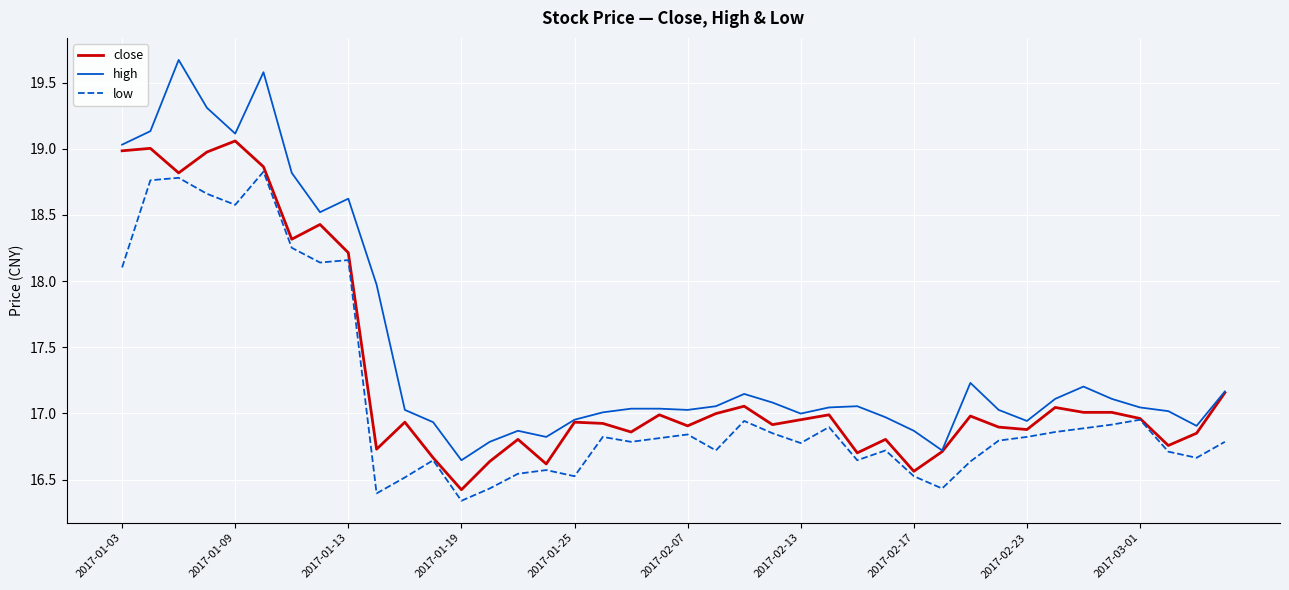

List the series in order of their peak value, highest first.

high, close, low